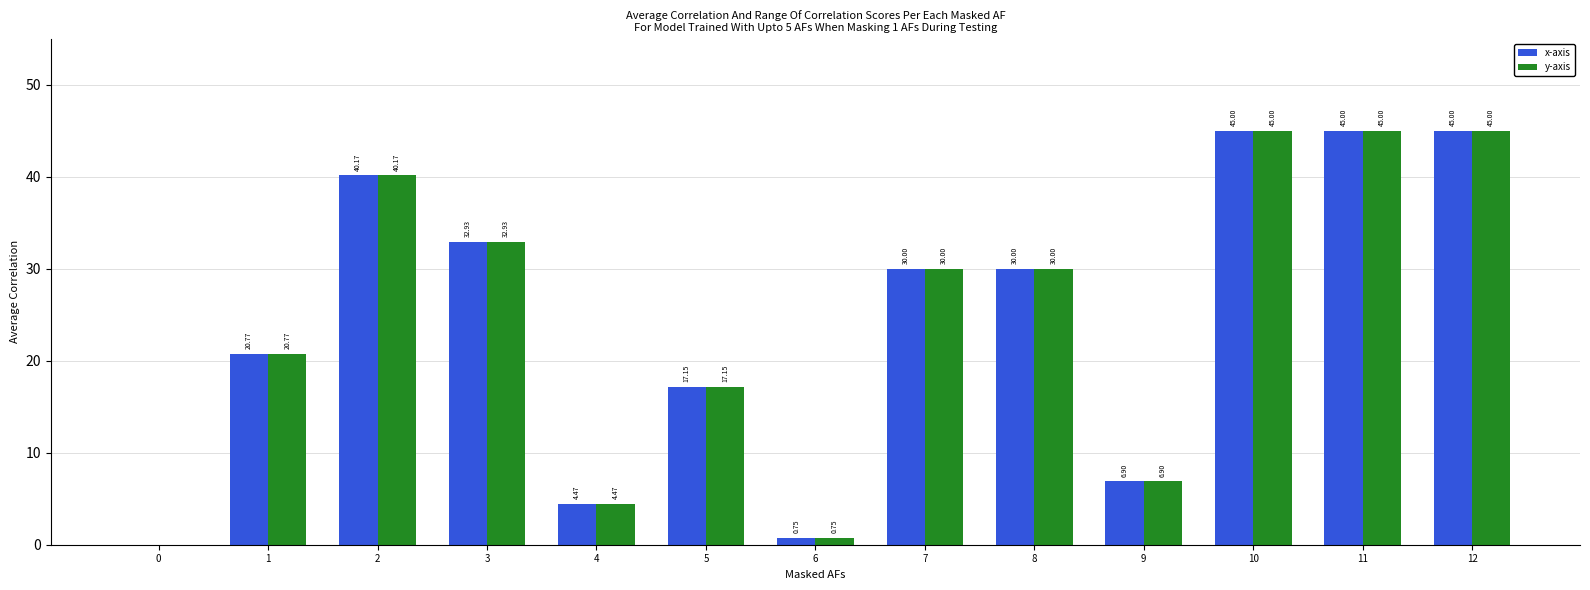

What is the maximum value shown in the chart?

45.0